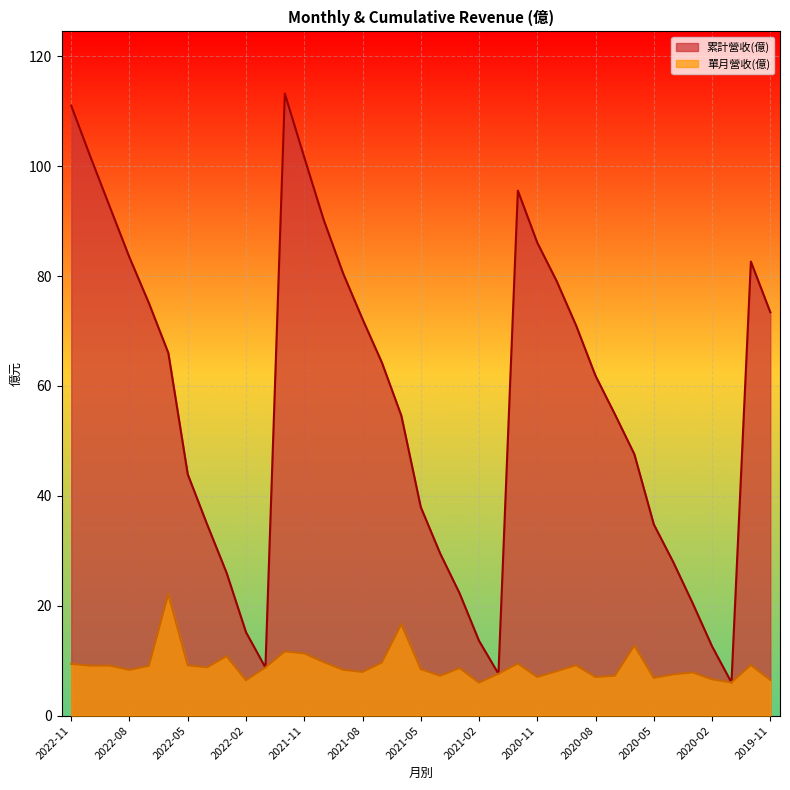

What is the average value of the 單月營收(億) series?

9.1